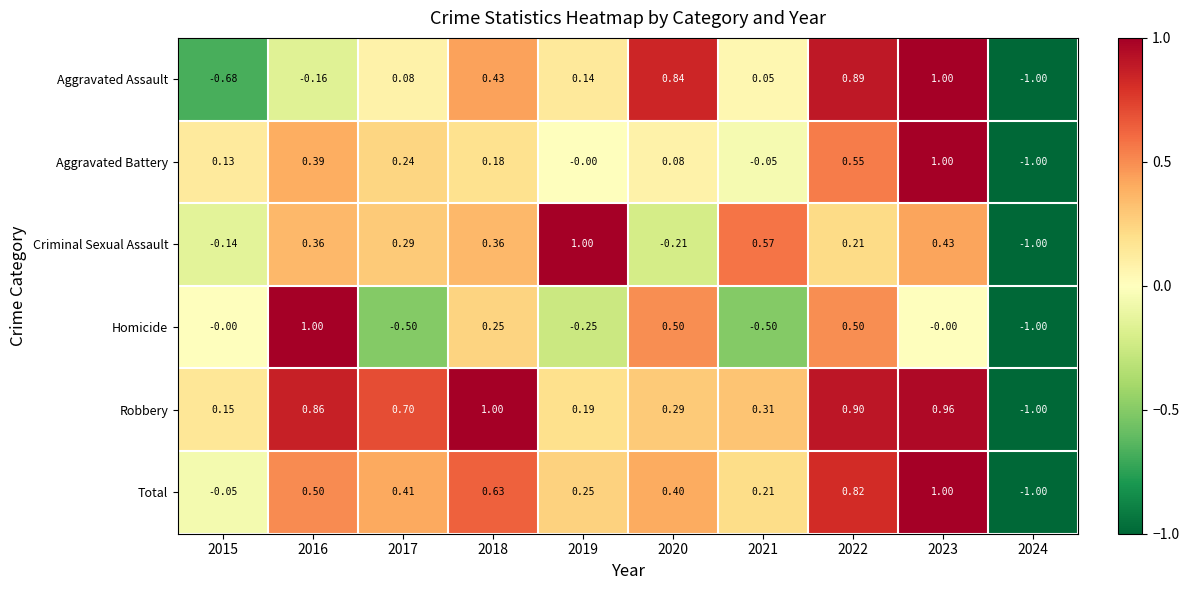

Is the value of Aggravated Assault at 2021 greater than the value of Robbery at 2024?

Yes